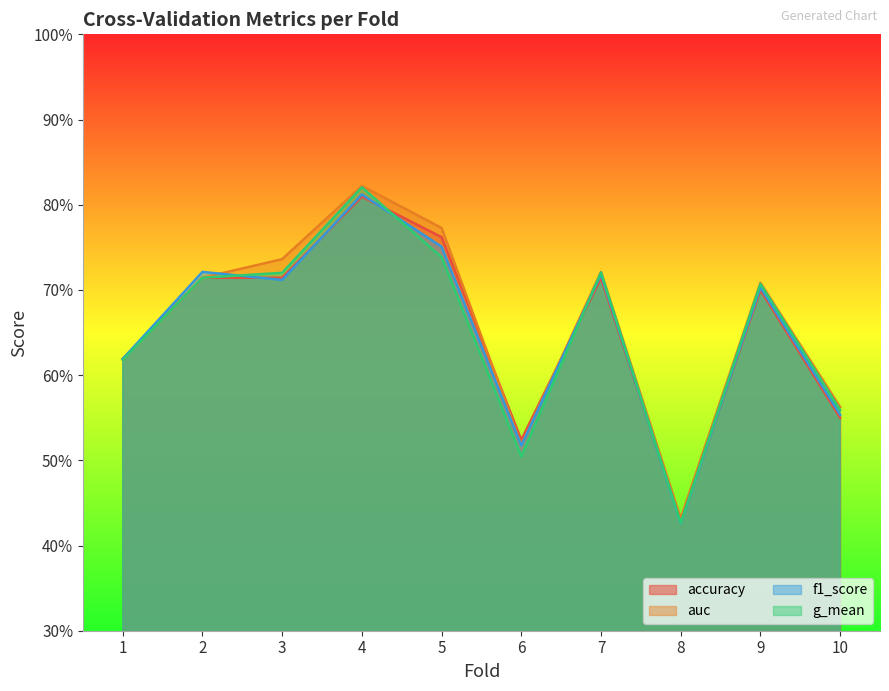

Reading left to right, transcribe all the data shown in this chart.

accuracy: 0.6	0.7	0.7	0.8	0.8	0.5	0.7	0.4	0.7	0.6
auc: 0.6	0.7	0.7	0.8	0.8	0.5	0.7	0.4	0.7	0.6
f1_score: 0.6	0.7	0.7	0.8	0.8	0.5	0.7	0.4	0.7	0.6
g_mean: 0.6	0.7	0.7	0.8	0.7	0.5	0.7	0.4	0.7	0.6